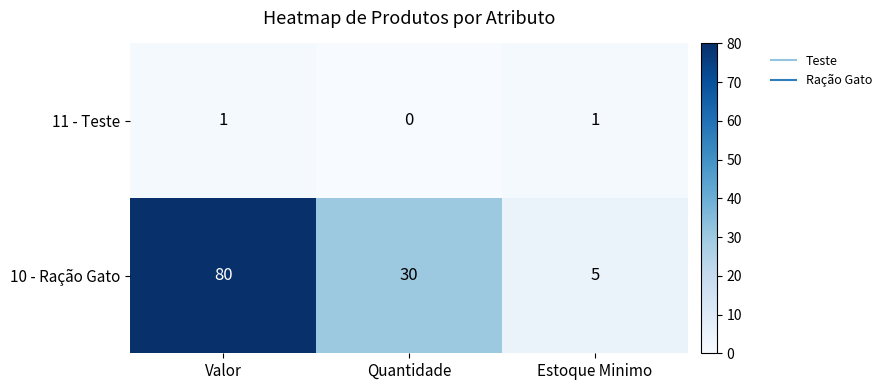

Reading left to right, transcribe all the data shown in this chart.

11 - Teste: Valor=1	Quantidade=0	Estoque Minimo=1
10 - Ração Gato: Valor=80	Quantidade=30	Estoque Minimo=5